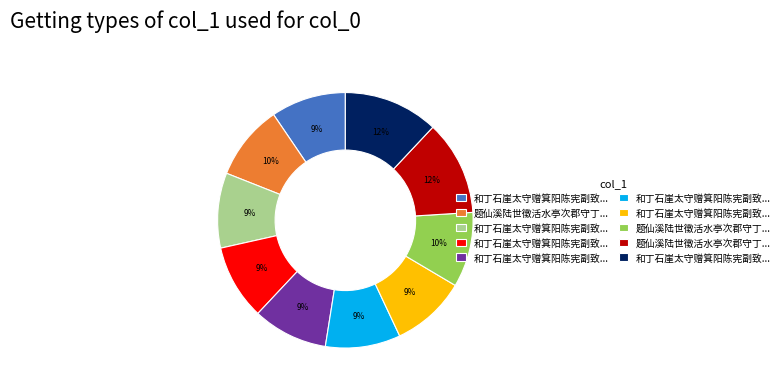

Is there any slice that represents more than half of the pie?

No